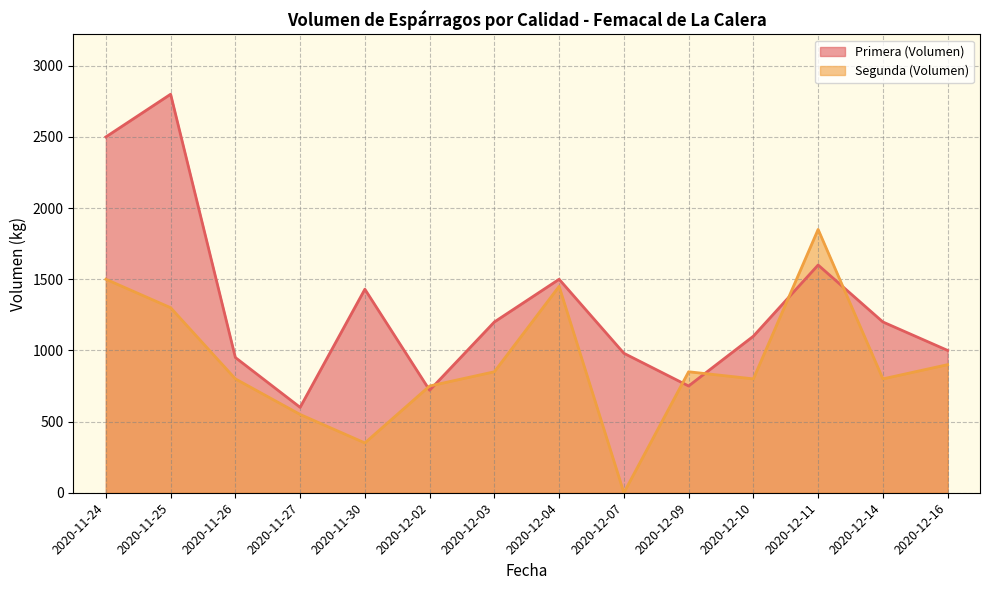

What is the maximum value shown in the chart?

2800